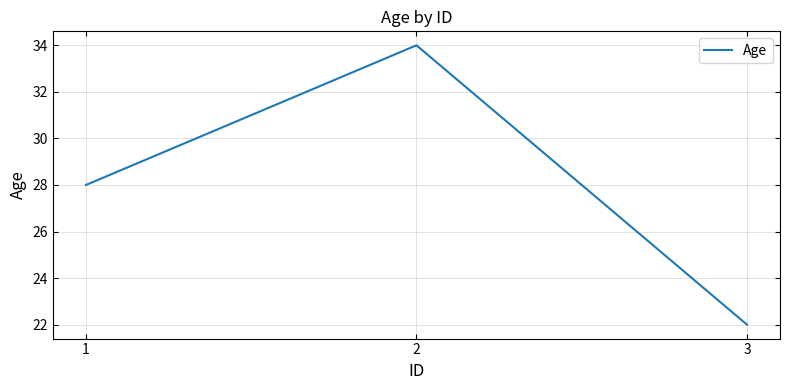

Where is the data nearest to the value 28?

1